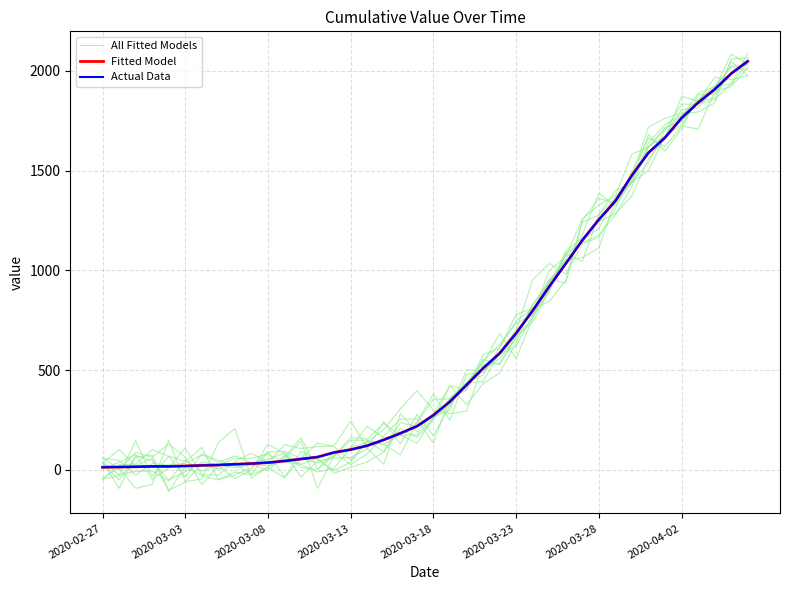

What is the difference between the All Fitted Models values at 18 and 26?

593.7